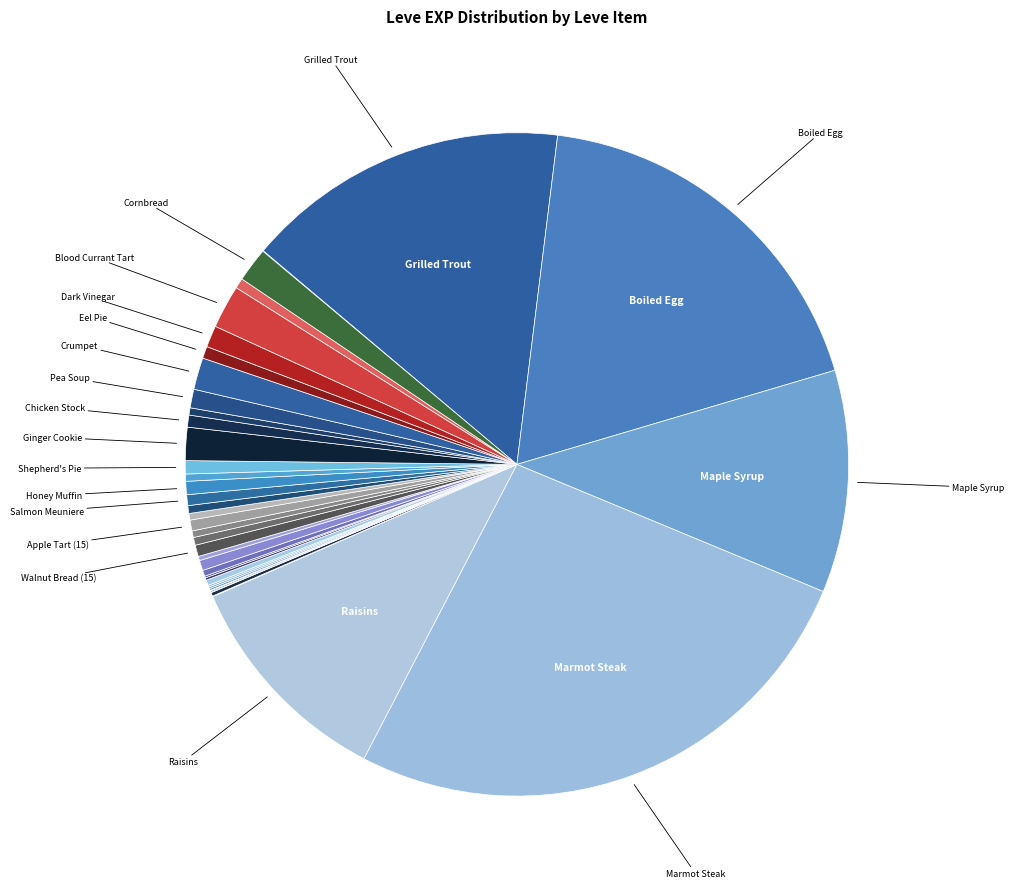

Count the number of slices in the pie.

40